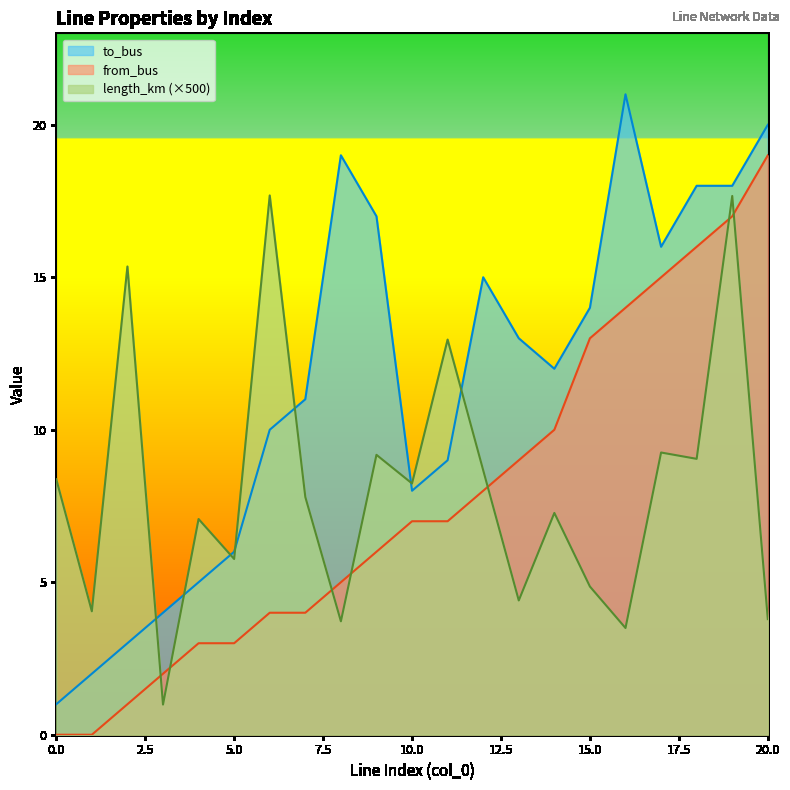

What is the sum of all to_bus values?

242.0